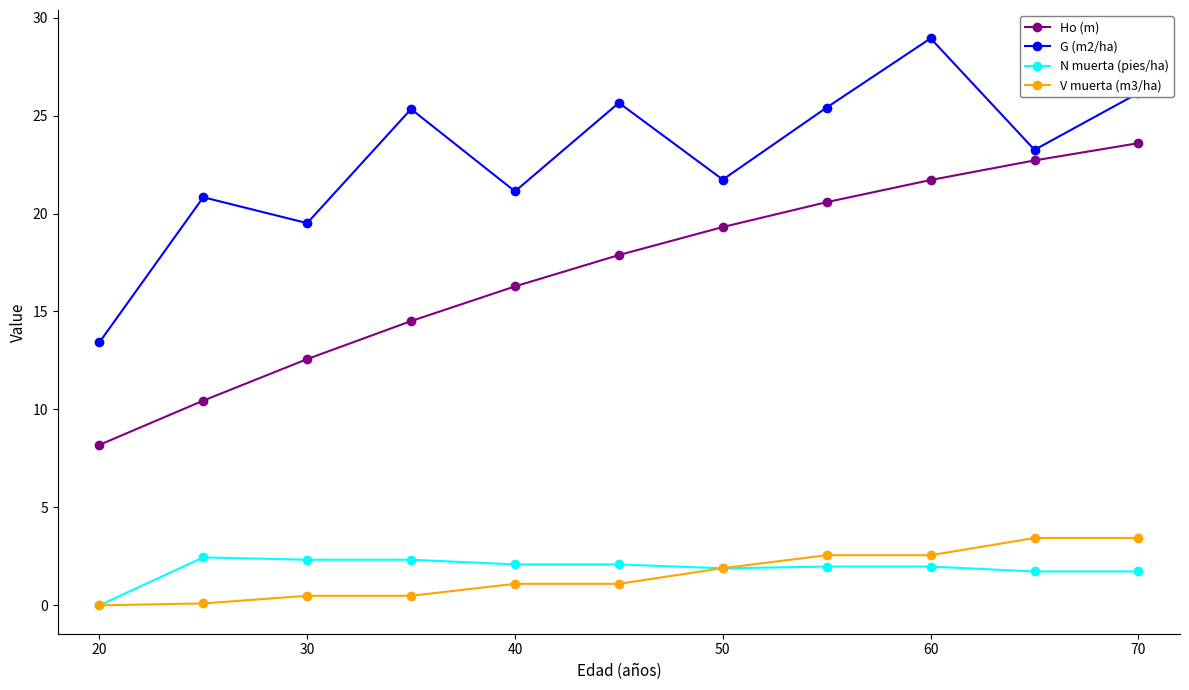

True or false: G (m2/ha) and V muerta (m3/ha) intersect in this chart.

False